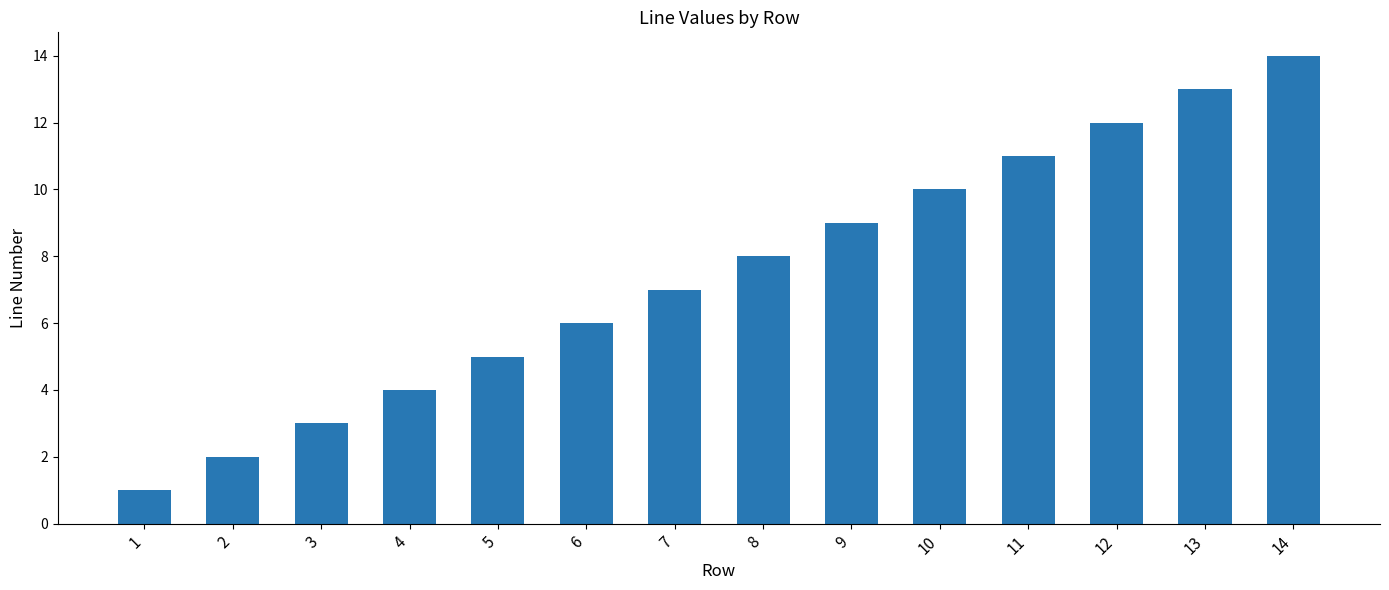

Reading right to left, list all the values displayed in this chart.

14=14	13=13	12=12	11=11	10=10	9=9	8=8	7=7	6=6	5=5	4=4	3=3	2=2	1=1